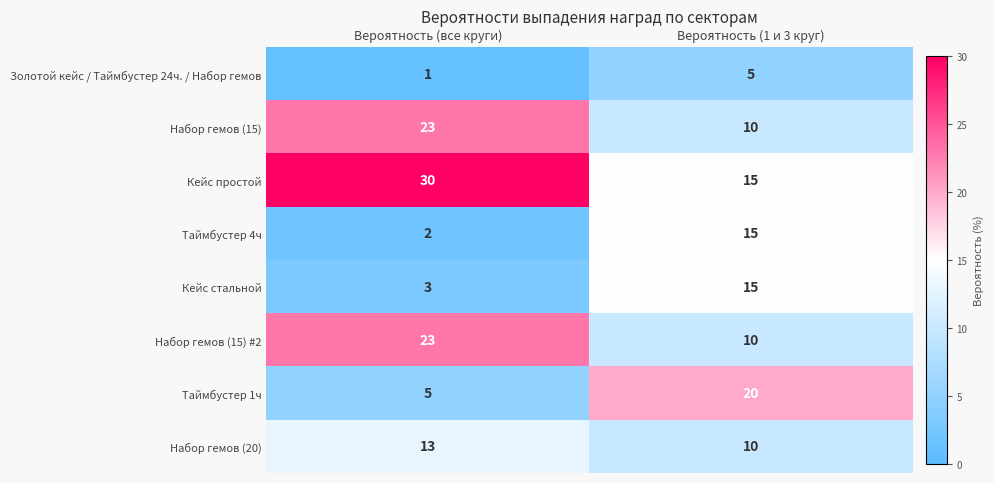

Count the number of data series in this chart.

8